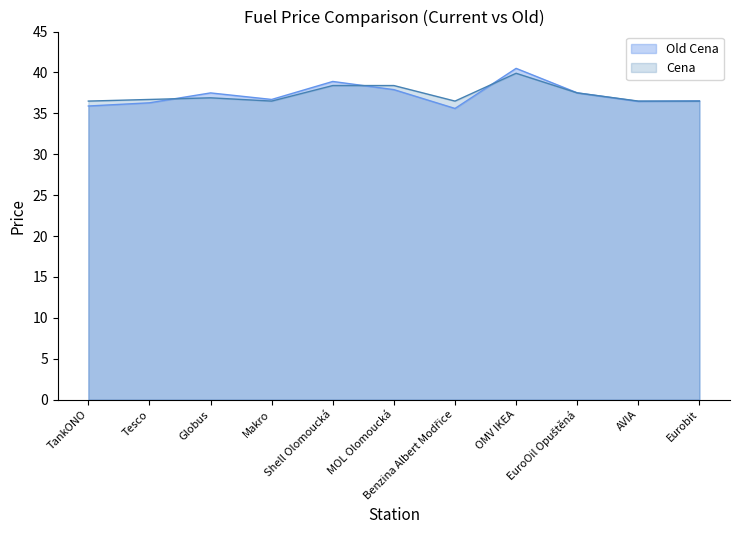

True or false: Old Cena has a value of 49.6 at AVIA.

False